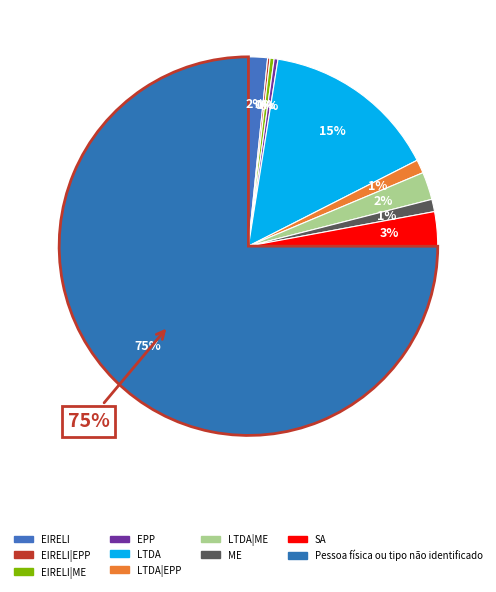

Combined, do Pessoa física ou tipo não identificado and EIRELI|EPP account for over 50%?

Yes